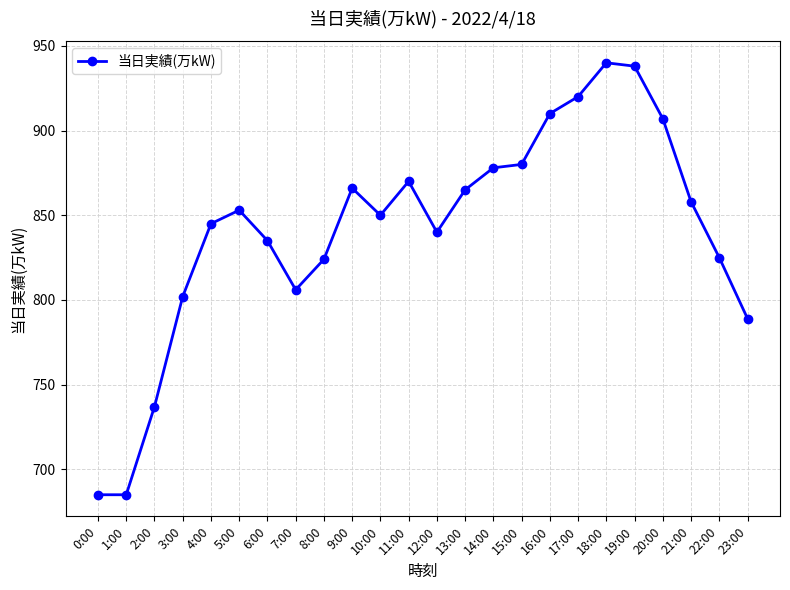

What is the difference between the maximum and minimum values?

255